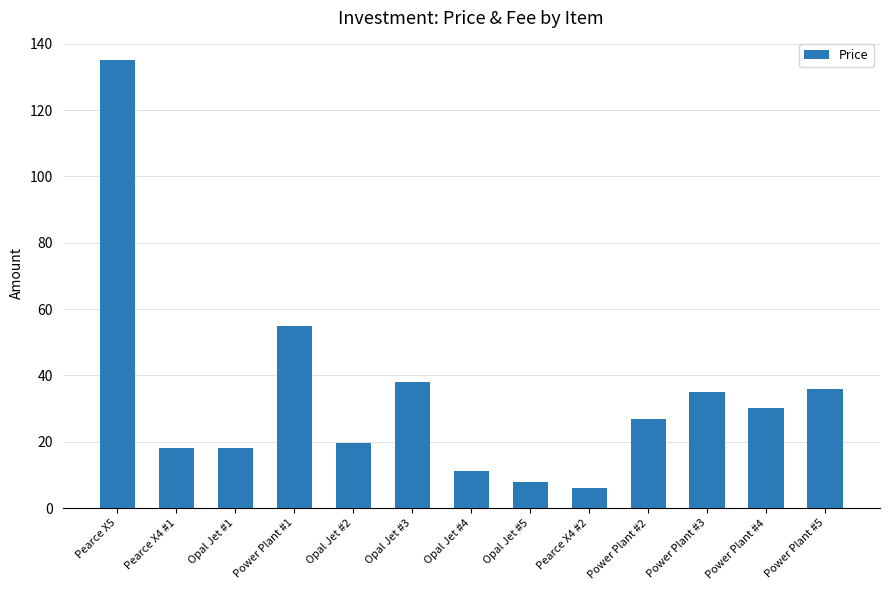

What is the label of the 2nd bar from the right?

Power Plant #4